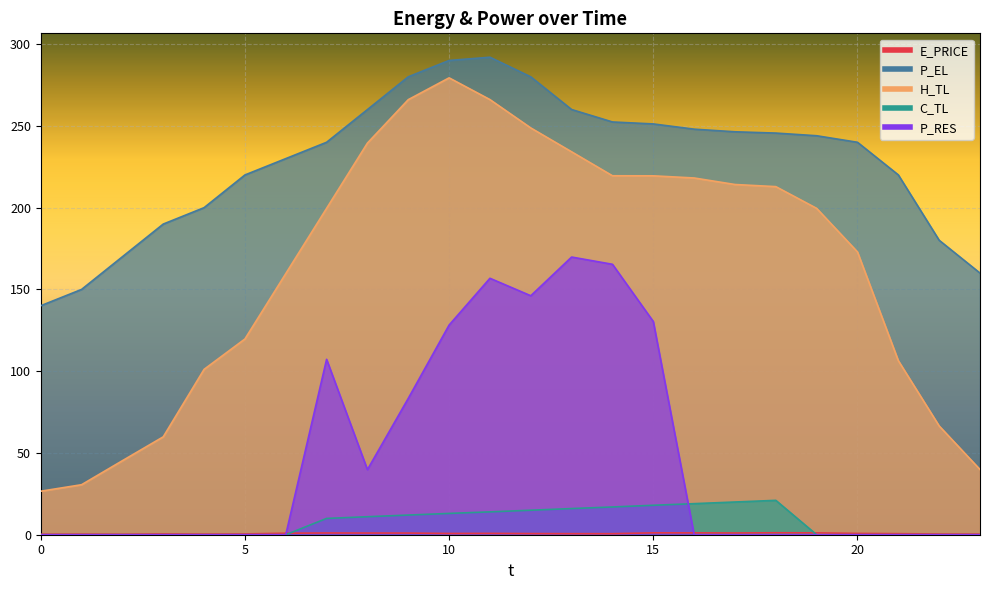

True or false: P_EL has more than 0 interior local peaks.

True